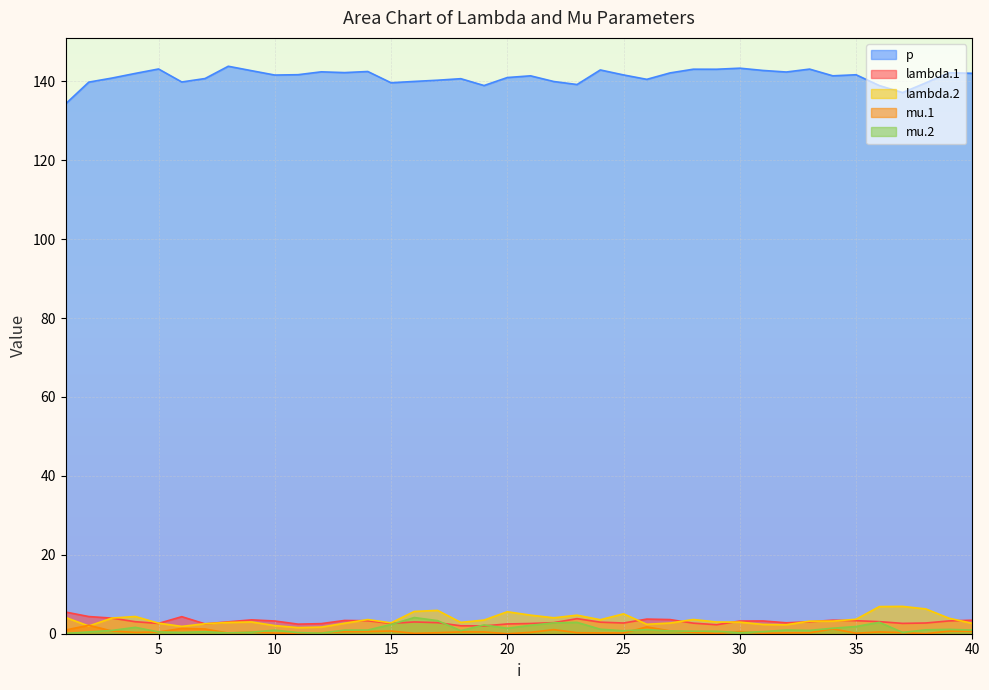

Where is lambda.2 nearest to the value 4?

3